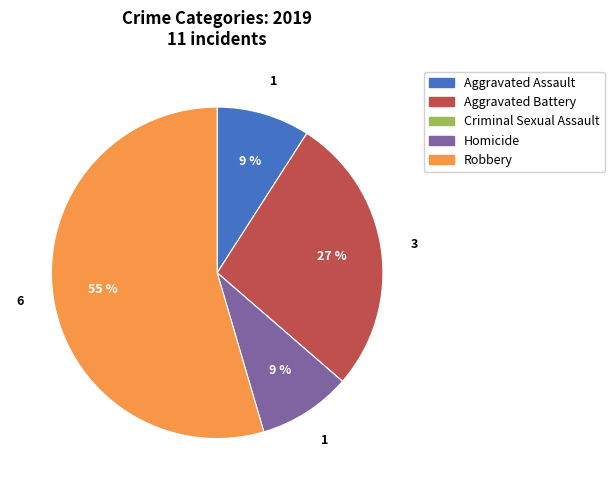

What is the ratio of the value at Aggravated Assault to the value at Aggravated Battery?

0.3